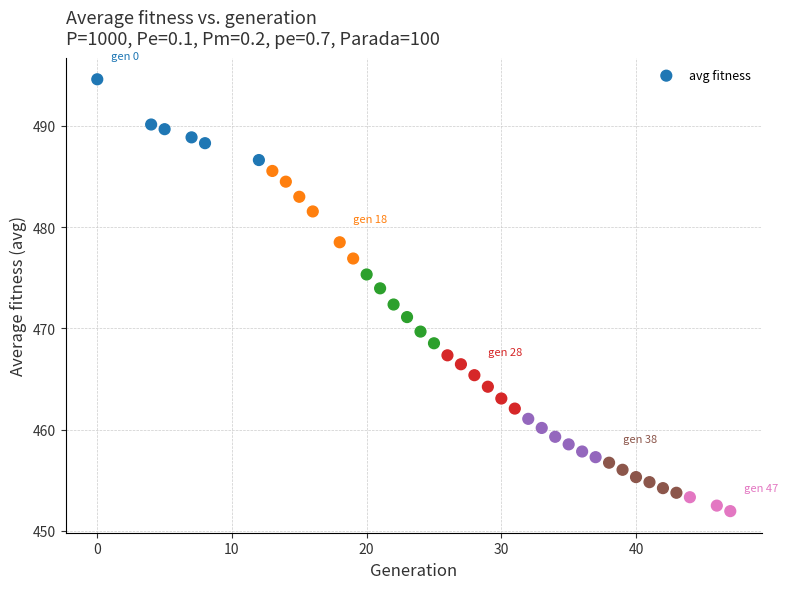

What is the range of Y values (max minus min)?

42.7